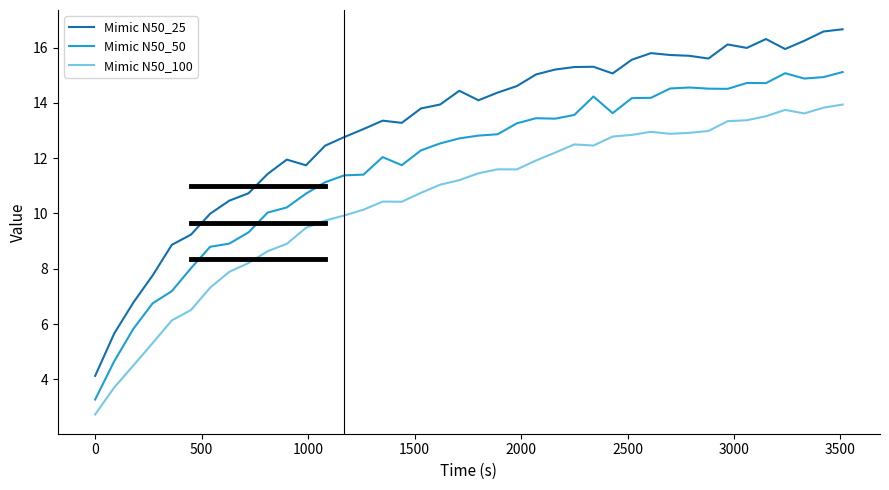

How many lines are shown in the chart?

3